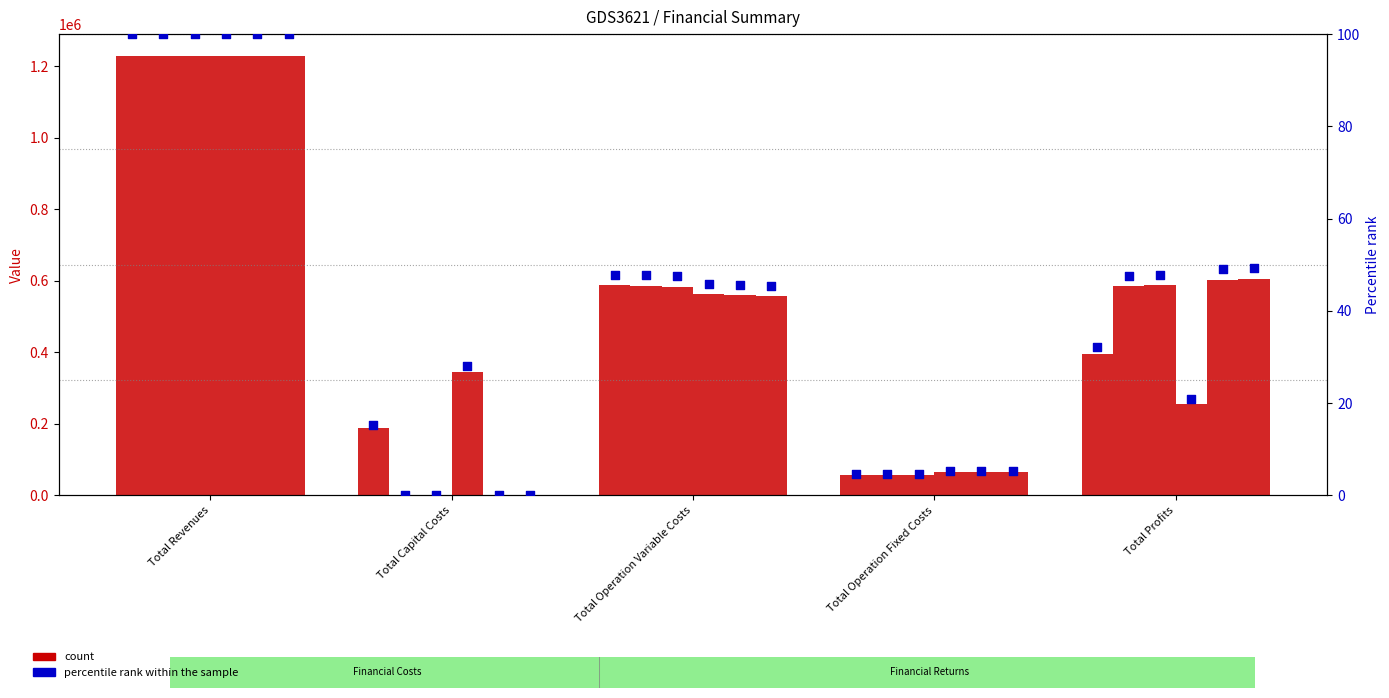

What is the total value across all series at Total Operation Fixed Costs?

368681.4